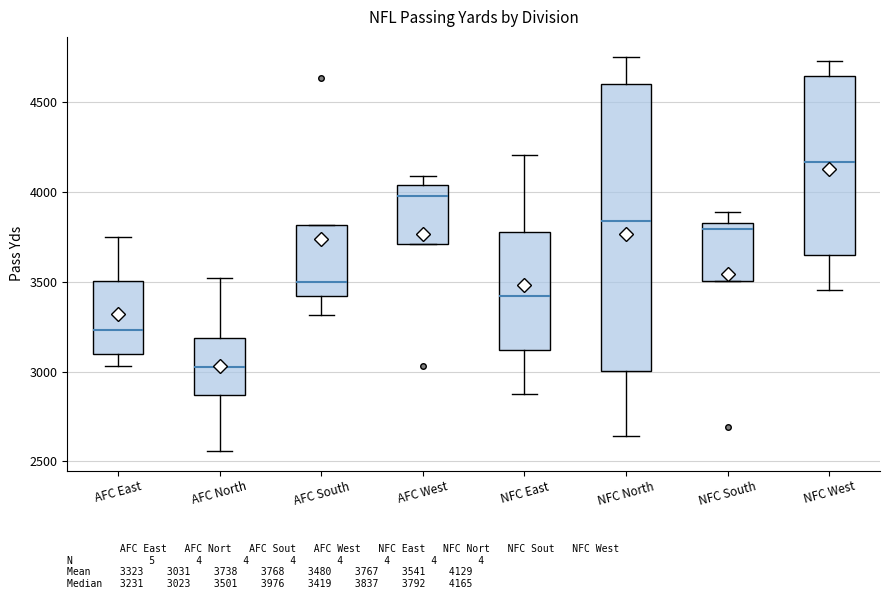

Comparing the boxes themselves (not the whiskers), which one is the tallest?

NFC North